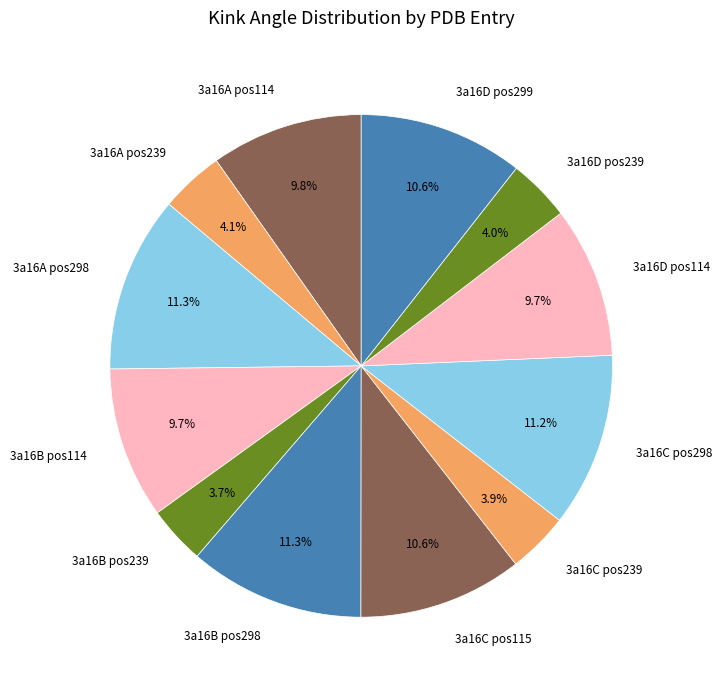

What is the ratio of the value at 3a16A pos239 to the value at 3a16C pos115?

0.4